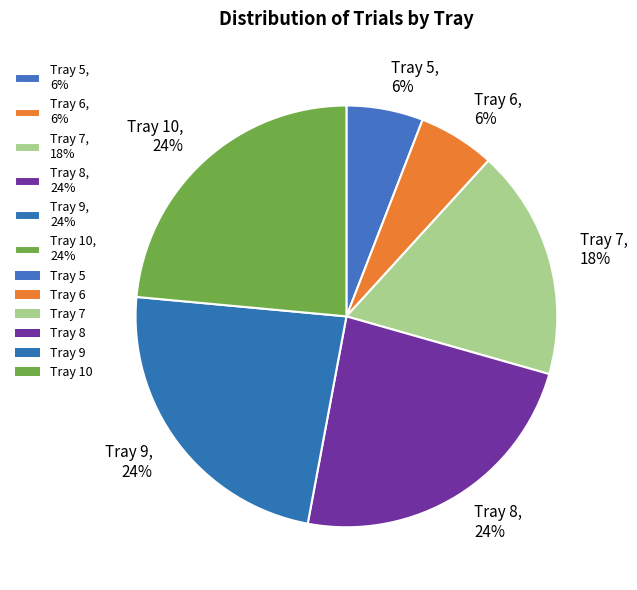

How many slices are in this pie chart?

6